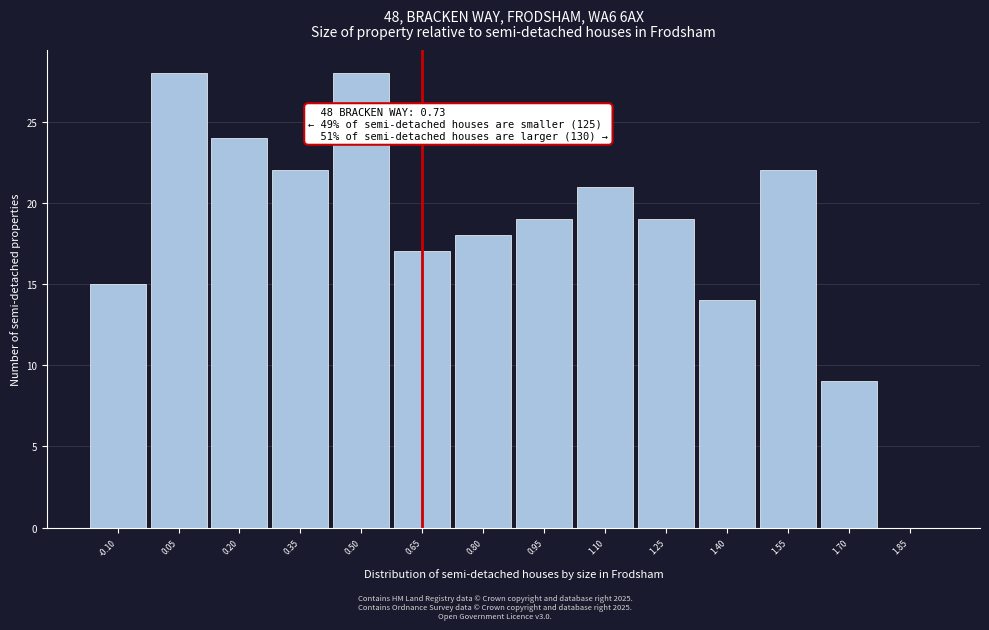

Reading right to left, transcribe all the data shown in this chart.

1.85=0	1.70=9	1.55=22	1.40=14	1.25=19	1.10=21	0.95=19	0.80=18	0.65=17	0.50=28	0.35=22	0.20=24	0.05=28	-0.10=15